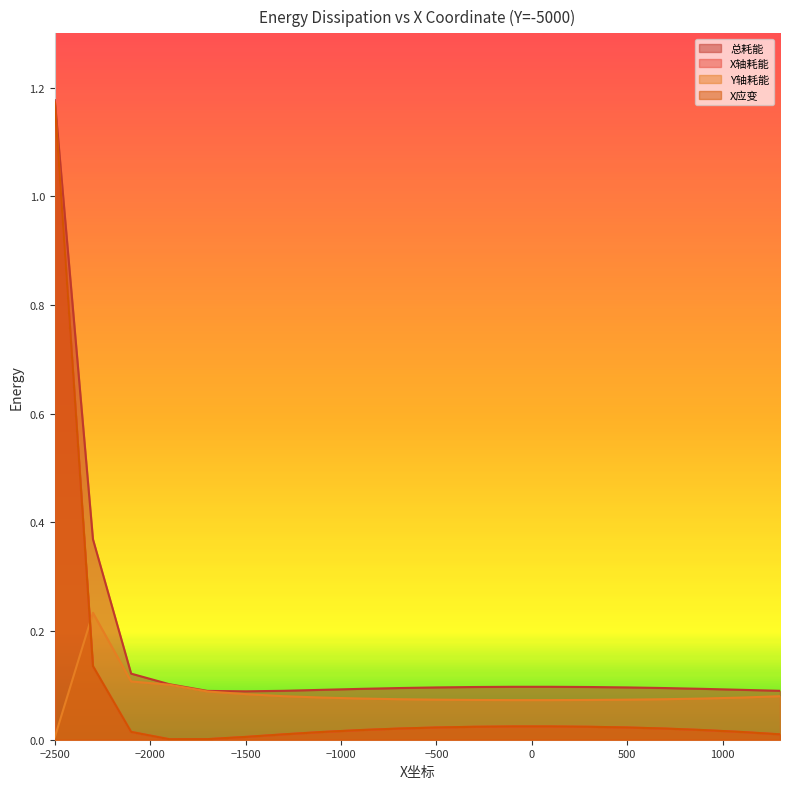

How many lines are shown in the chart?

4